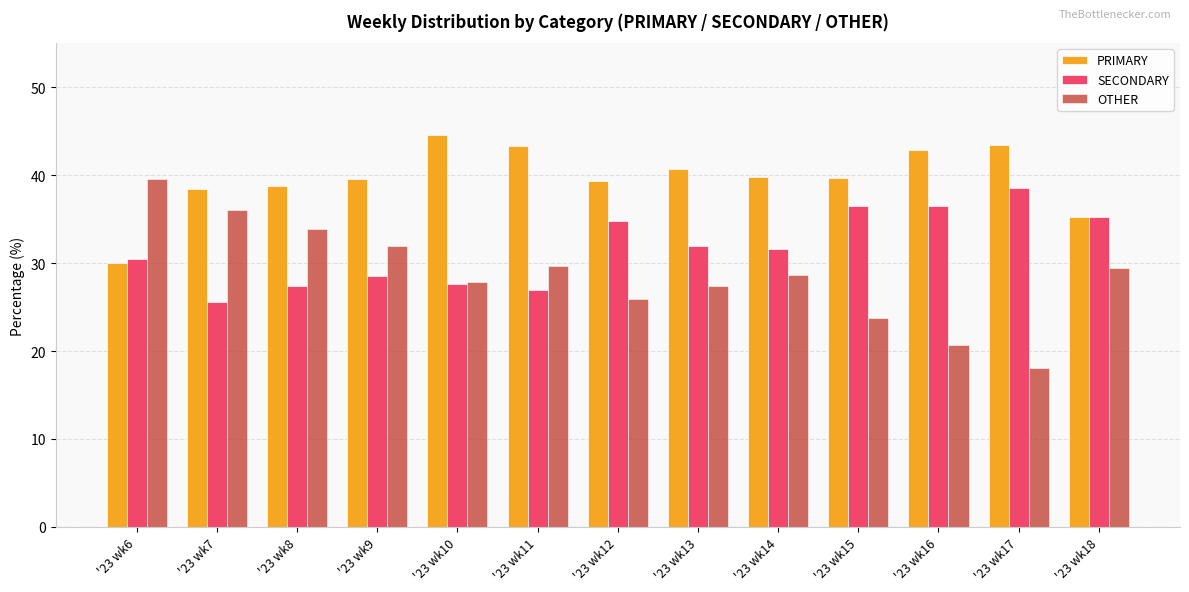

What is the highest value of the SECONDARY series?

38.5